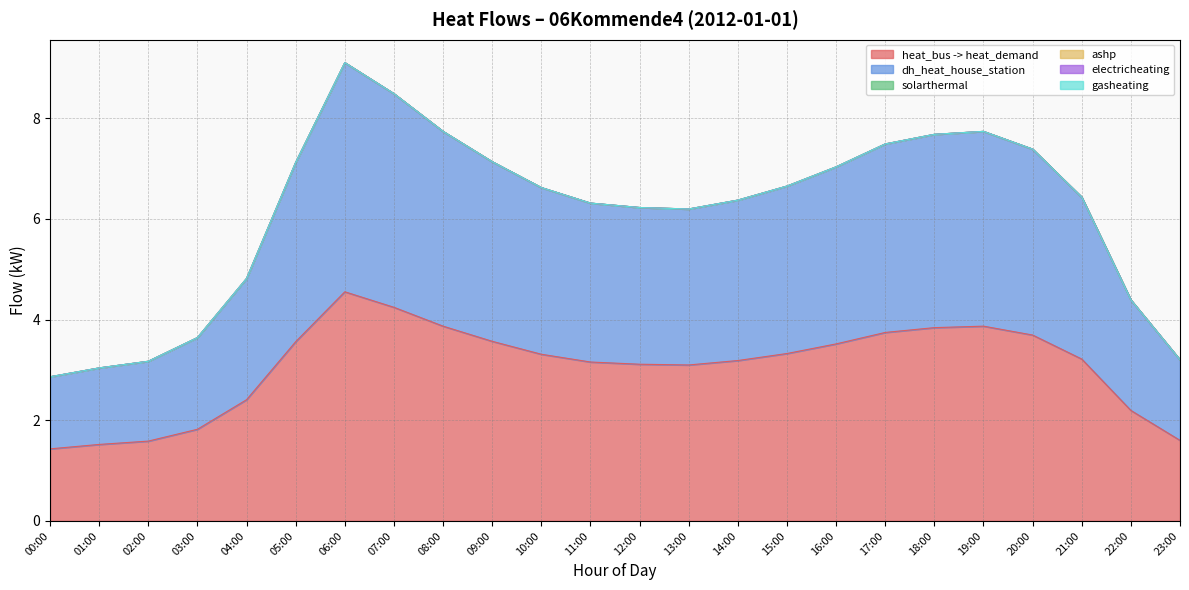

Reading left to right, what are all the values shown in this chart?

heat_bus -> heat_demand: 1.4	1.5	1.6	1.8	2.4	3.6	4.6	4.2	3.9	3.6	3.3	3.2	3.1	3.1	3.2	3.3	3.5	3.7	3.8	3.9	3.7	3.2	2.2	1.6
dh_heat_house_station: 1.4	1.5	1.6	1.8	2.4	3.6	4.6	4.2	3.9	3.6	3.3	3.2	3.1	3.1	3.2	3.3	3.5	3.7	3.8	3.9	3.7	3.2	2.2	1.6
solarthermal: 0.0	0.0	0.0	0.0	0.0	0.0	0.0	0.0	0.0	0.0	0.0	0.0	0.0	0.0	0.0	0.0	0.0	0.0	0.0	0.0	0.0	0.0	0.0	0.0
ashp: 0.0	0.0	0.0	0.0	0.0	0.0	0.0	0.0	0.0	0.0	0.0	0.0	0.0	0.0	0.0	0.0	0.0	0.0	0.0	0.0	0.0	0.0	0.0	0.0
electricheating: 0.0	0.0	0.0	0.0	0.0	0.0	0.0	0.0	0.0	0.0	0.0	0.0	0.0	0.0	0.0	0.0	0.0	0.0	0.0	0.0	0.0	0.0	0.0	0.0
gasheating: 0.0	0.0	0.0	0.0	0.0	0.0	0.0	0.0	0.0	0.0	0.0	0.0	0.0	0.0	0.0	0.0	0.0	0.0	0.0	0.0	0.0	0.0	0.0	0.0